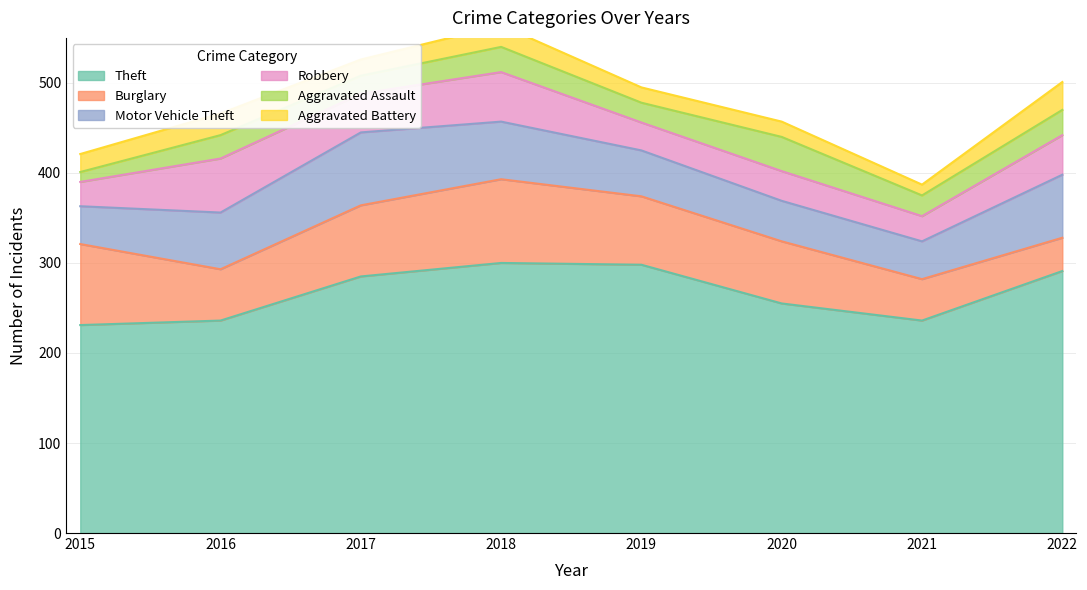

What is the difference between the highest and lowest values at 2018?

276